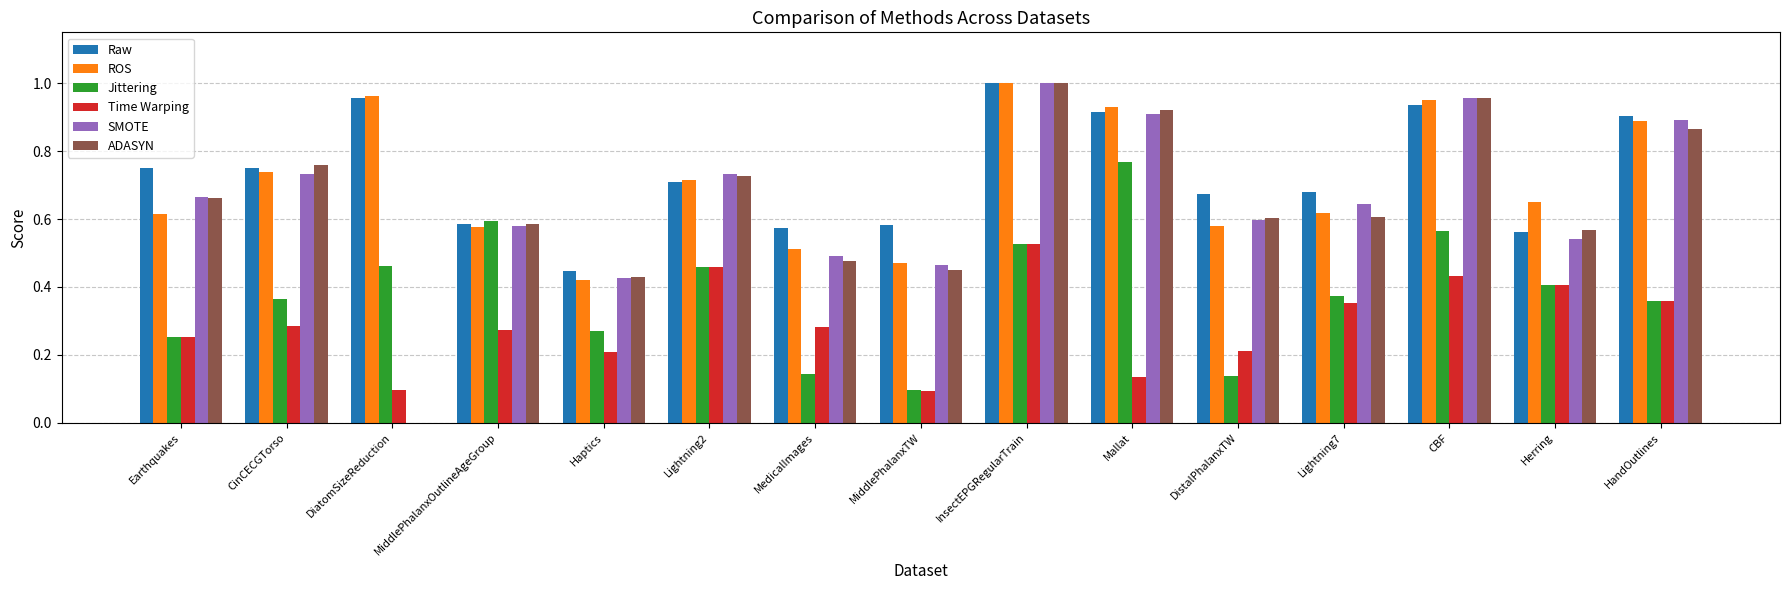

At which category is the sum across all series the highest?

InsectEPGRegularTrain